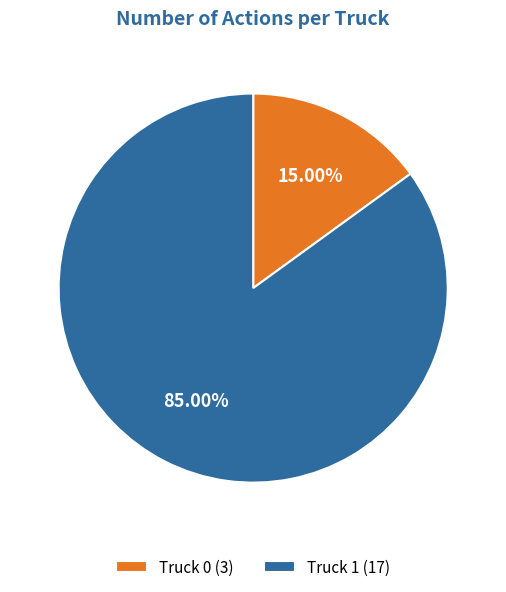

What is the smallest slice in the pie chart?

Truck 0